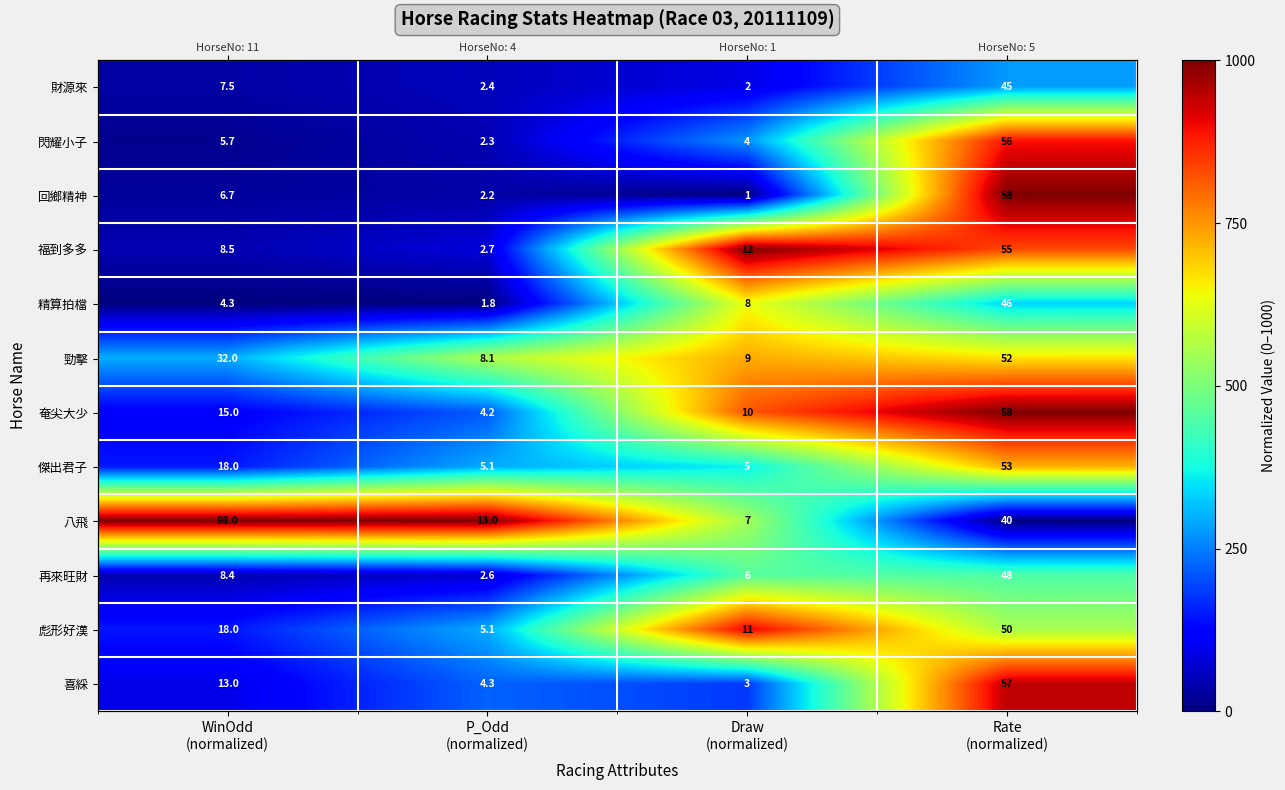

At which category is the sum across all series the highest?

Rate
(normalized)